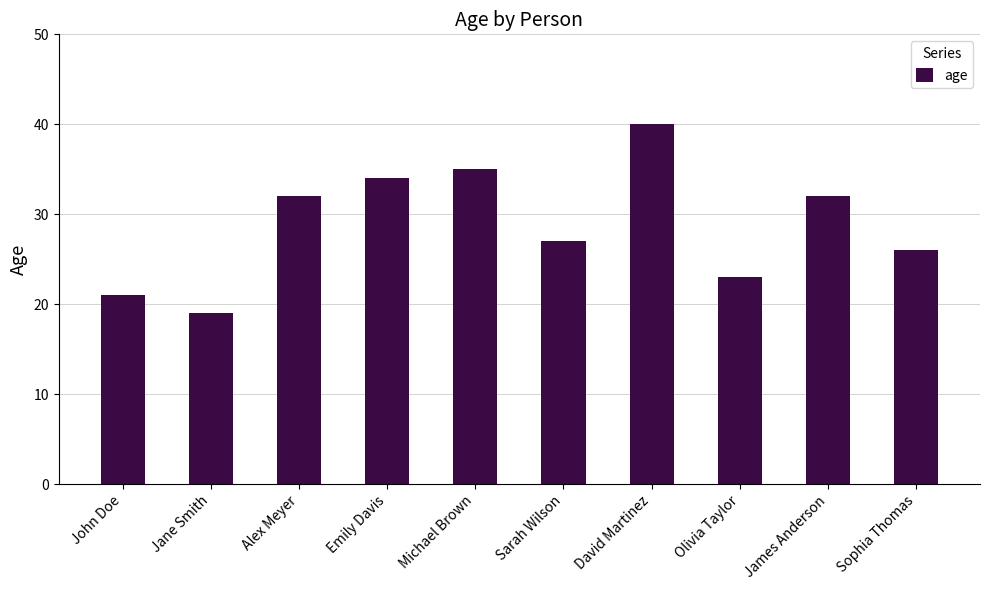

How many values are below 32?

5